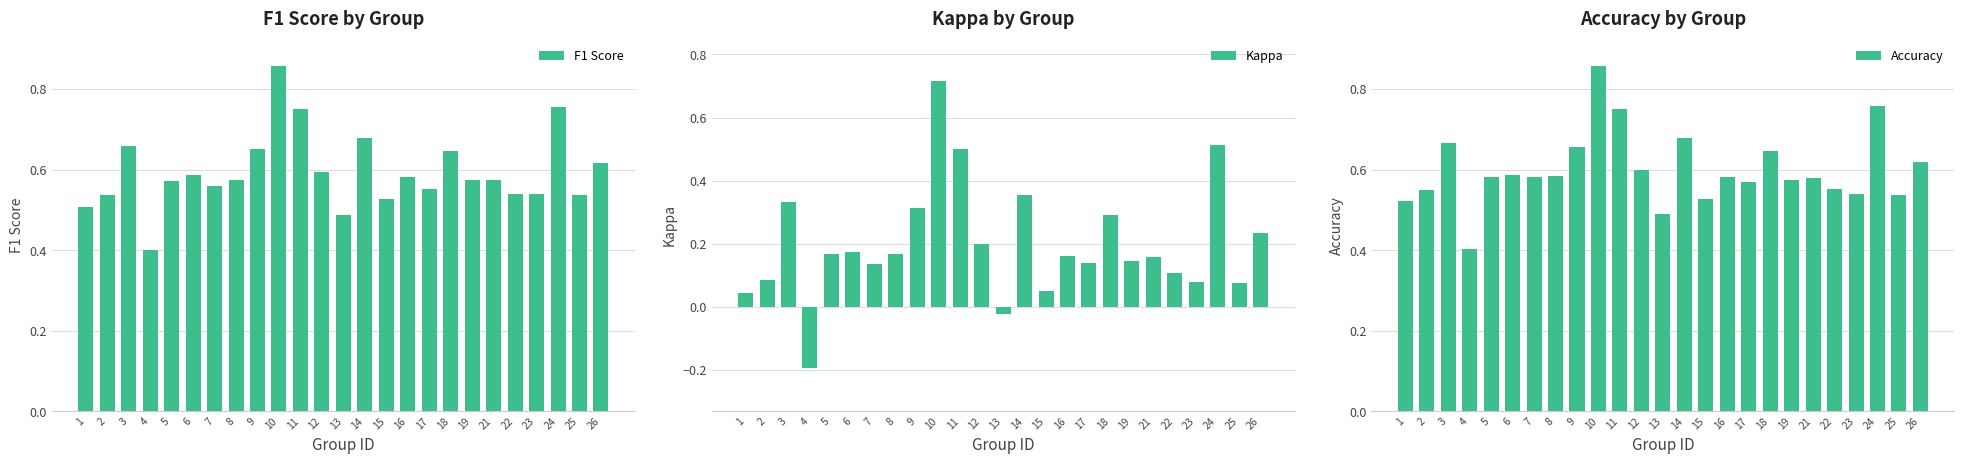

The F1 Score series shows 0.5 at 2. True or false?

True